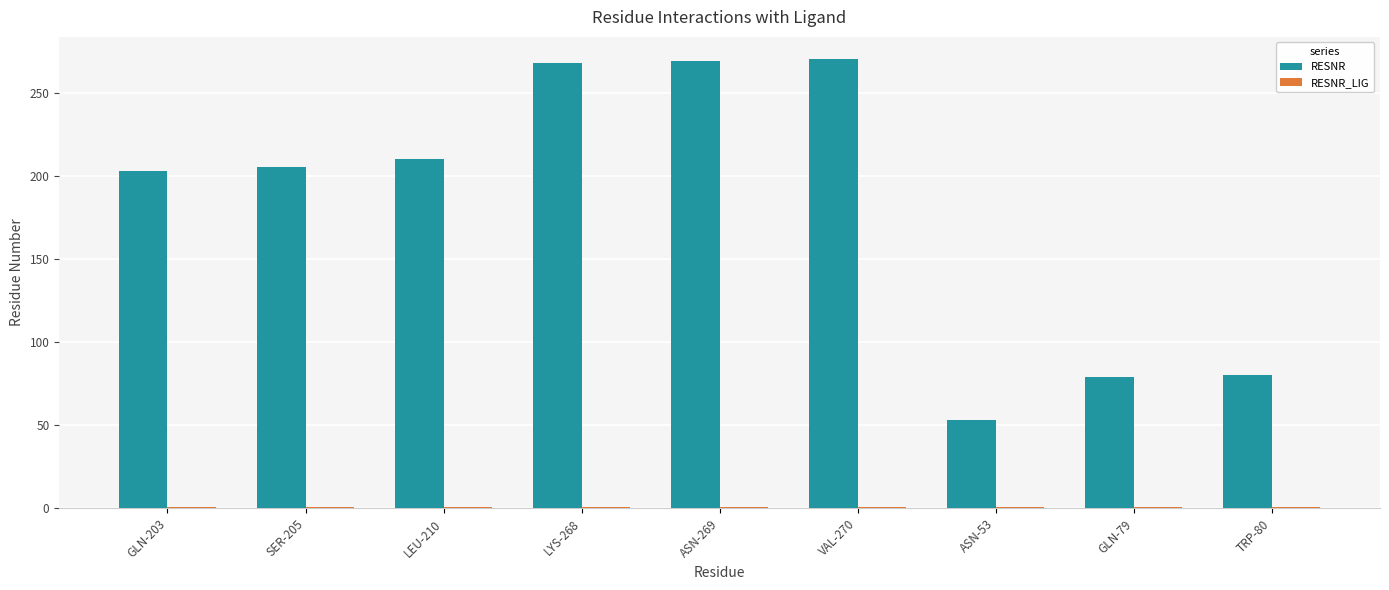

Is it true that RESNR equals 273 at LEU-210?

False